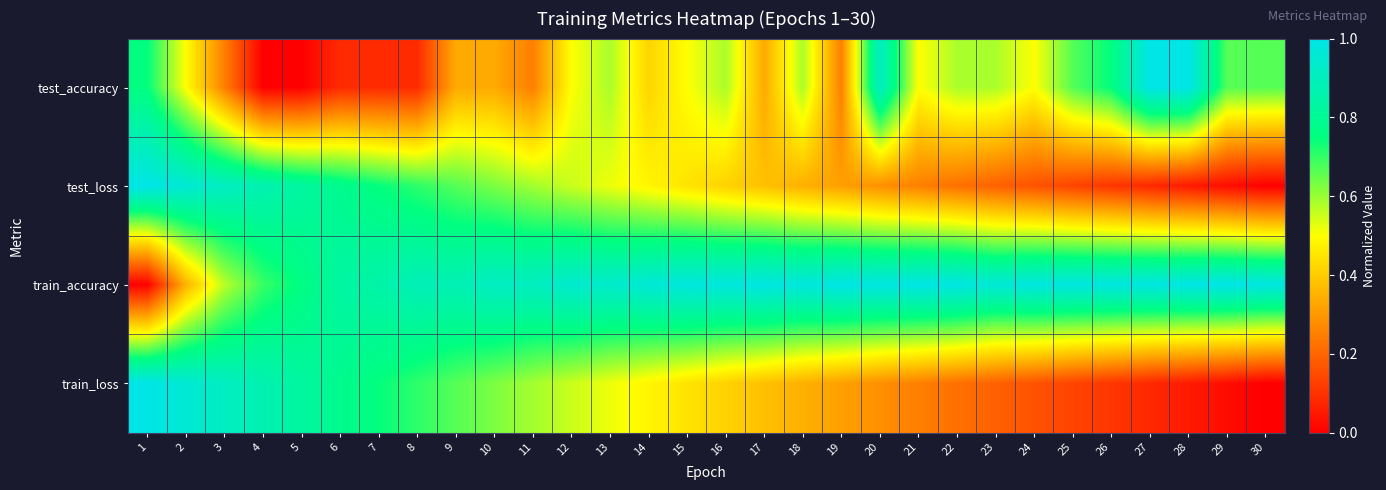

Which has a higher value, 16 or 25?

25